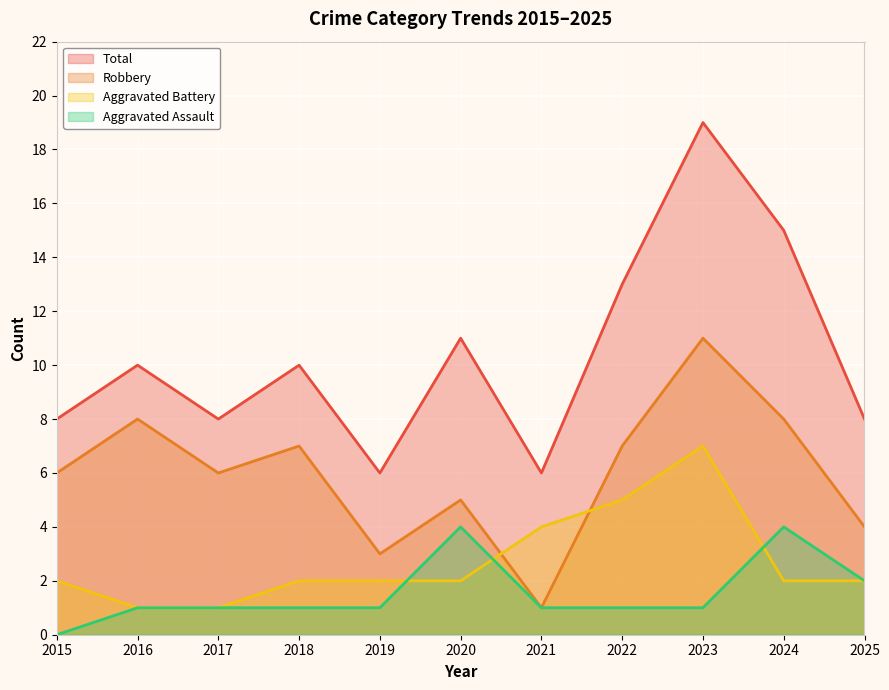

Does the chart display data point markers on the line(s)?

No